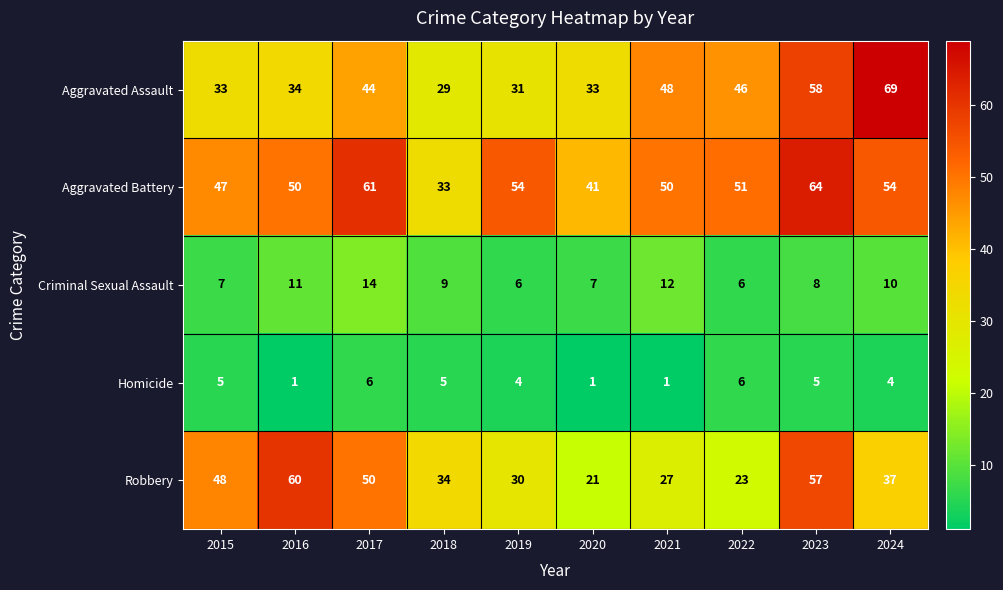

What is the total value across all series at 2023?

192